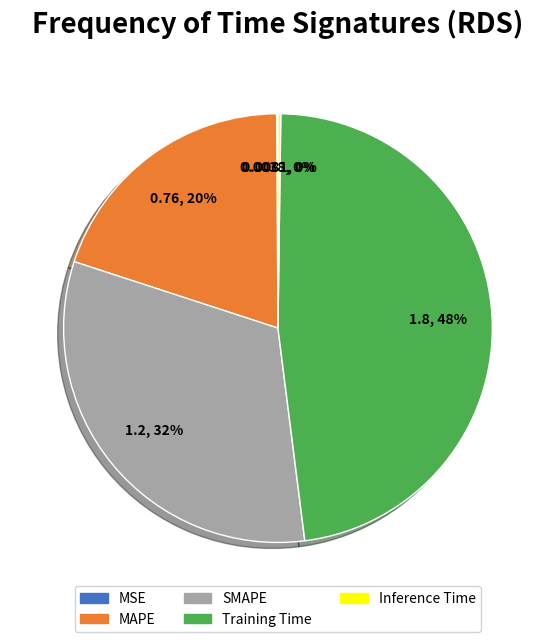

To the nearest percent, what is the difference between the largest and smallest slice percentages?

48%